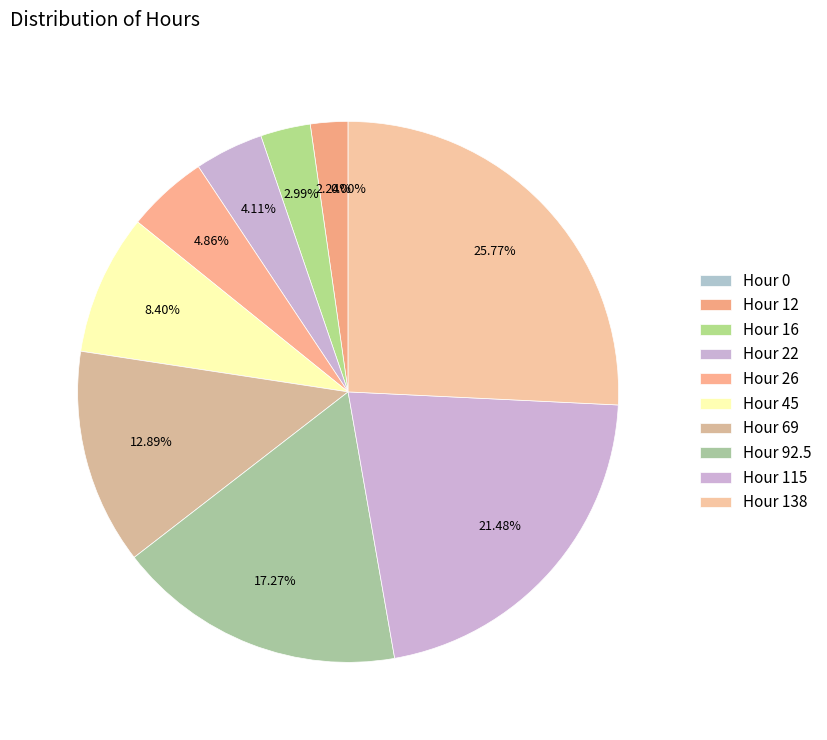

To the nearest percent, what is the difference between the Hour 115 and Hour 16 slice percentages?

18%